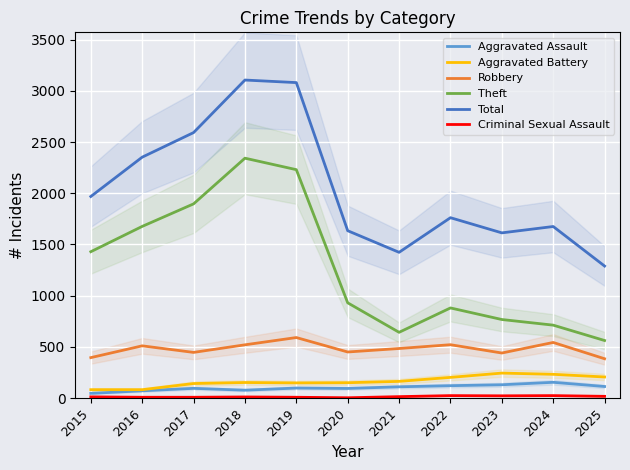

What is the total value across all series at 2019?

6155